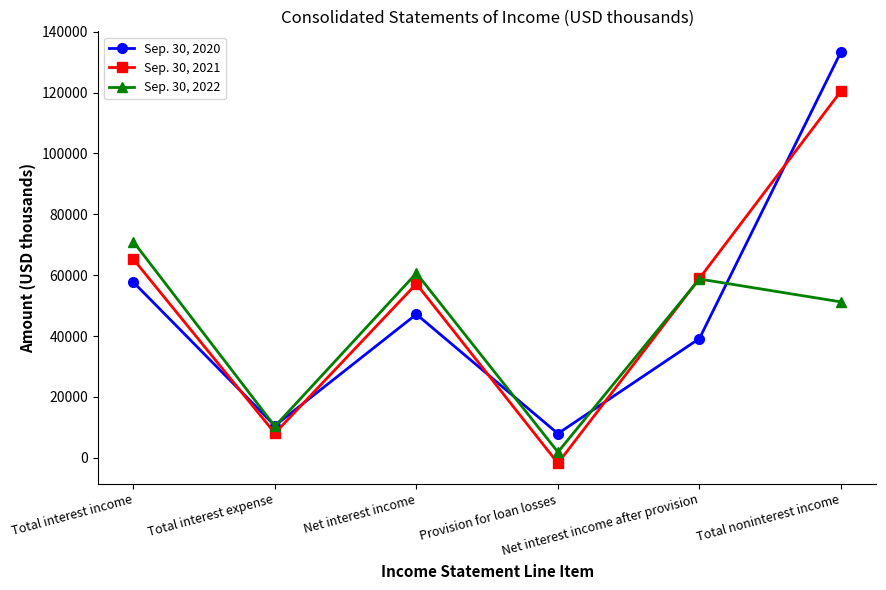

True or false: Sep. 30, 2020 and Sep. 30, 2021 intersect in this chart.

True